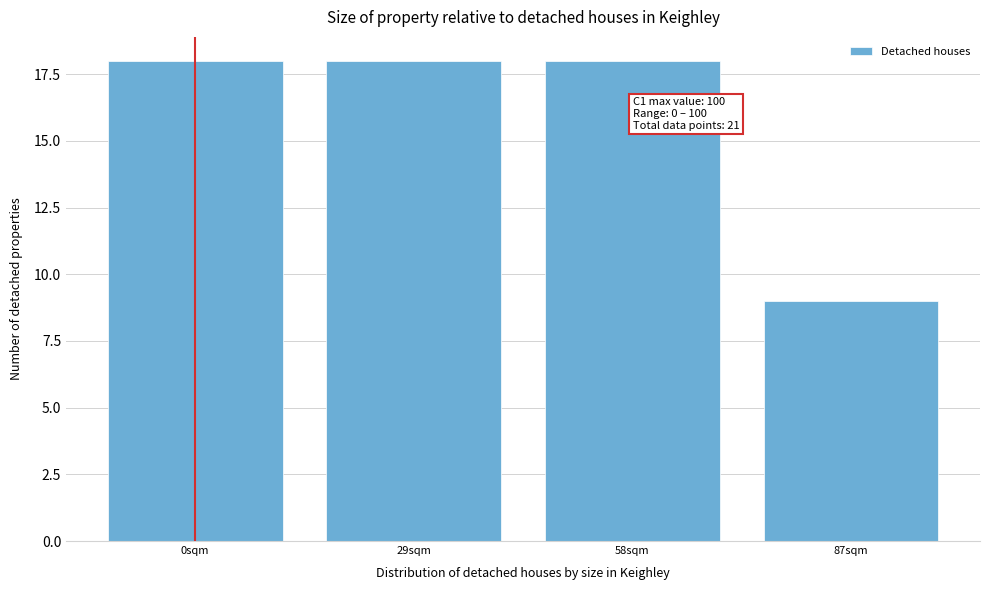

Reading left to right, extract all data points from this chart.

18	18	18	9